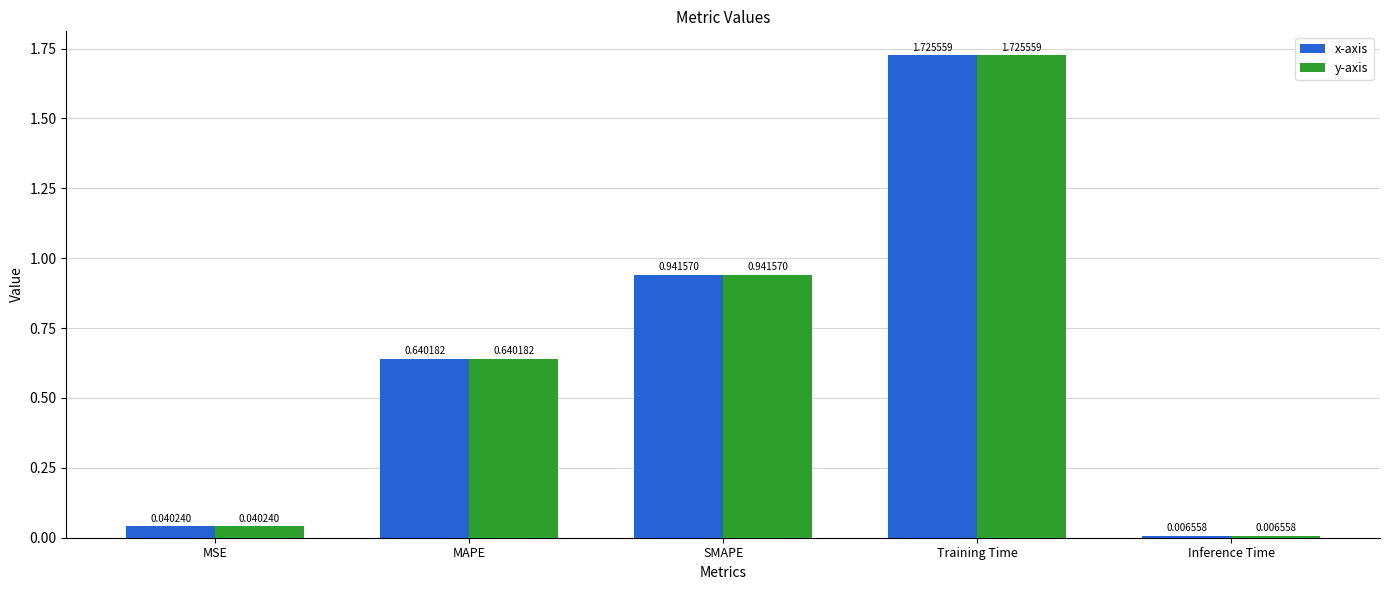

What is the average value of the y-axis series?

0.7